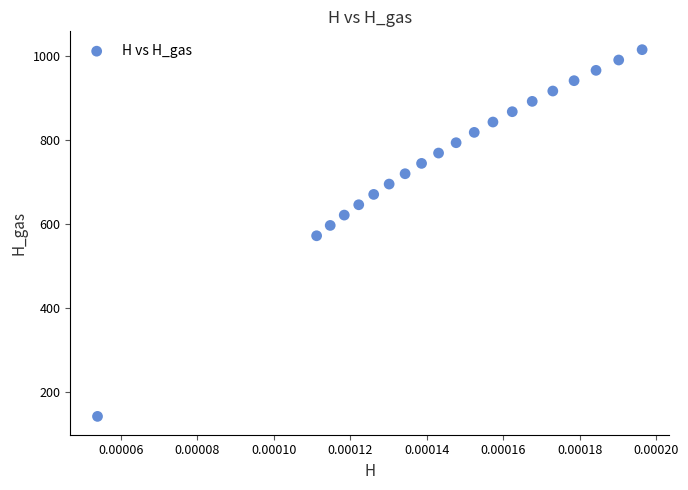

What is the range of Y values (max minus min)?

873.8